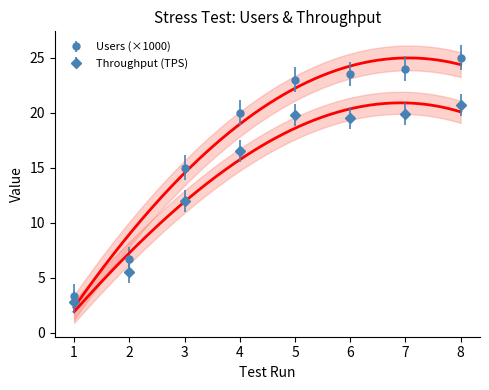

At how many categories does at least one series exceed 10?

6